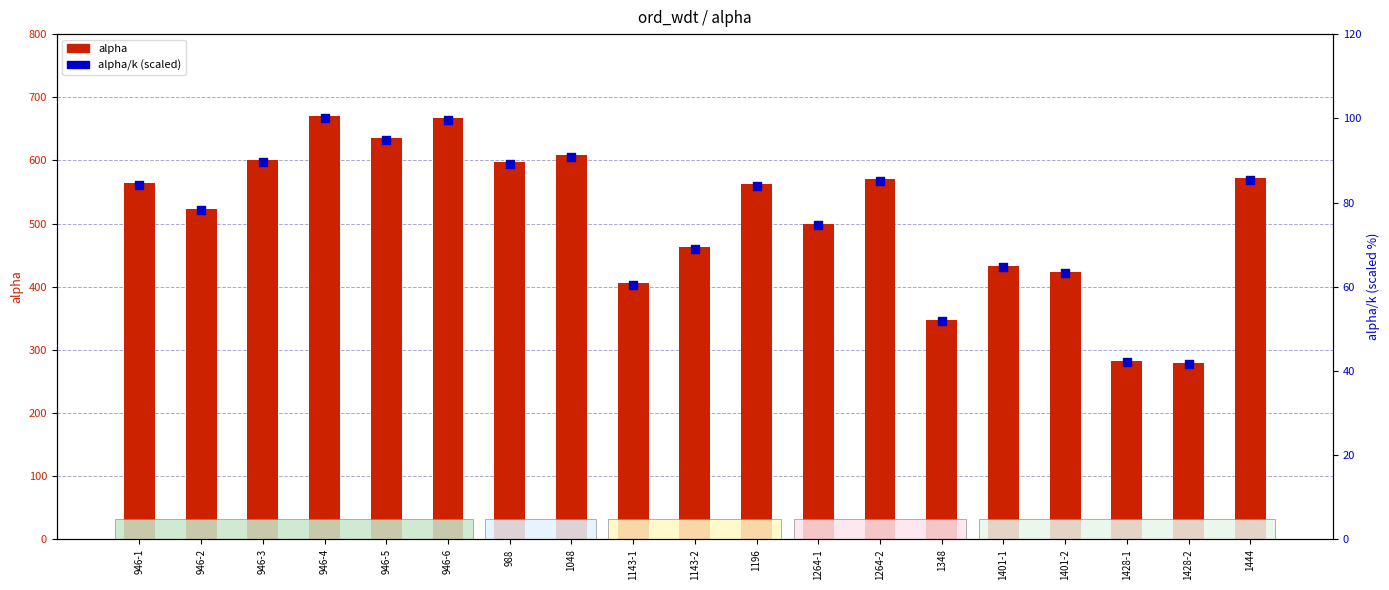

Which series reaches the maximum Y coordinate?

alpha